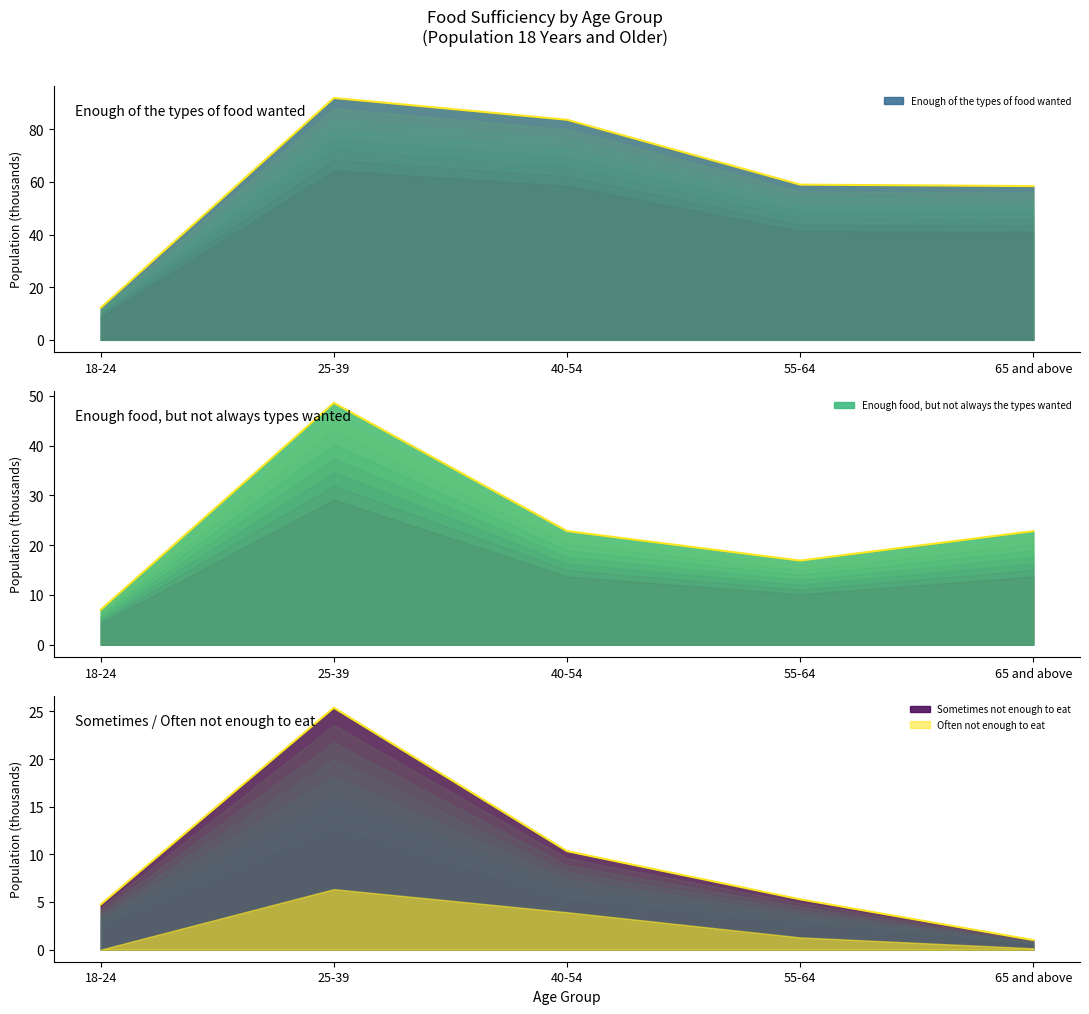

What is the difference between the maximum and minimum values in the Enough food, but not always the types wanted series?

41.6